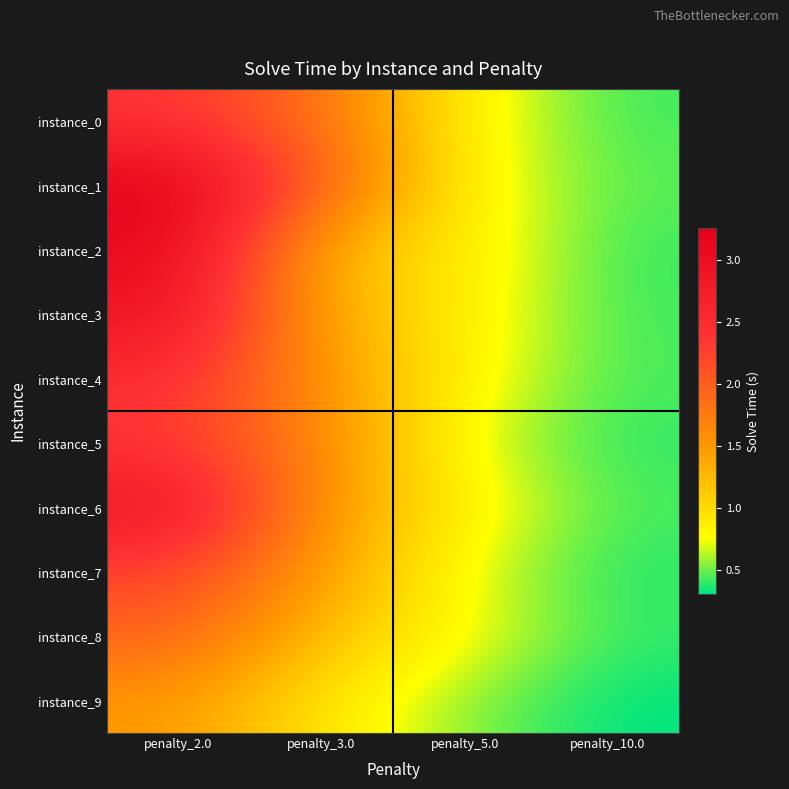

What is the maximum value shown in the chart?

3.3